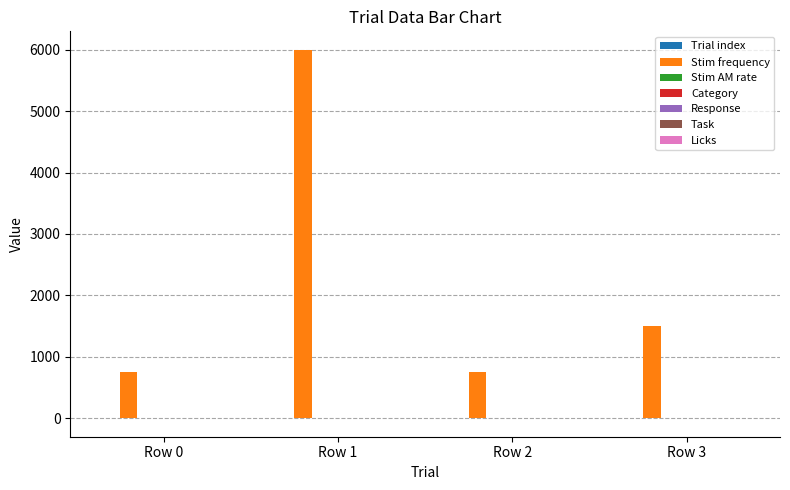

At which label is Stim frequency closest to 3375?

Row 3